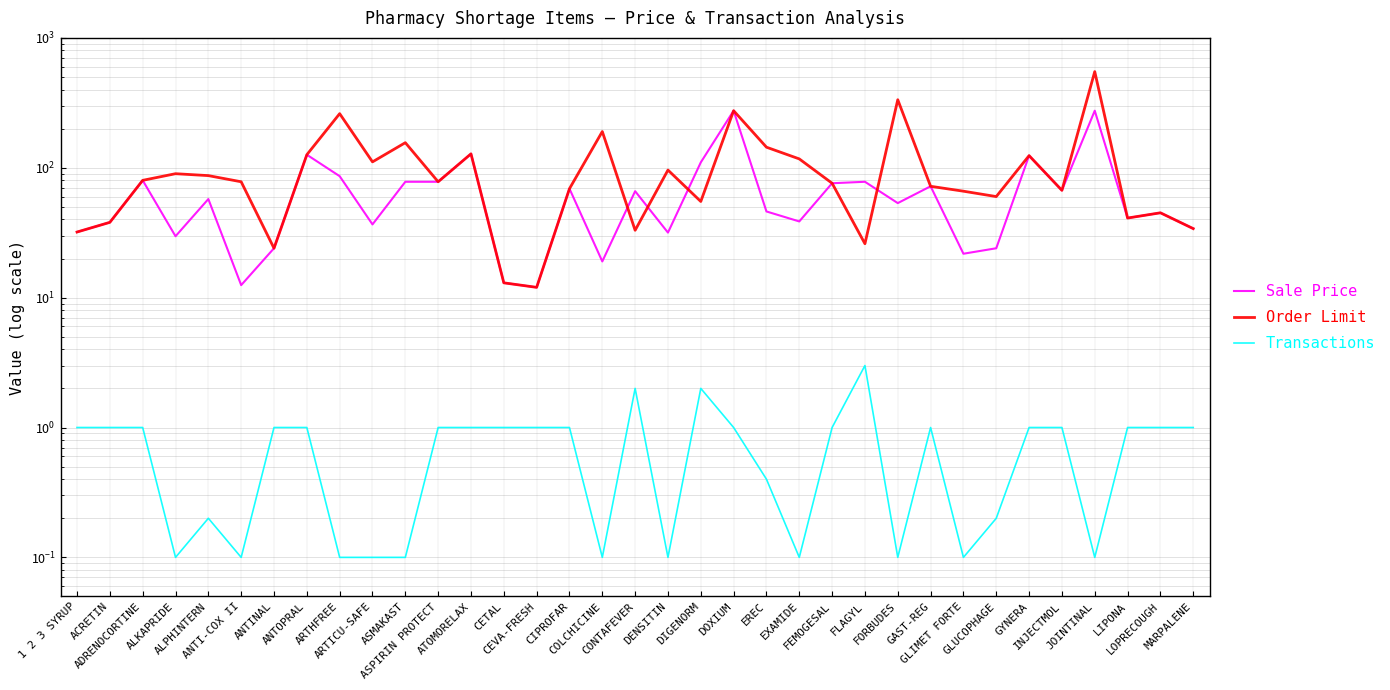

What is the value of the Sale Price point at the 30th from the left?

124.0